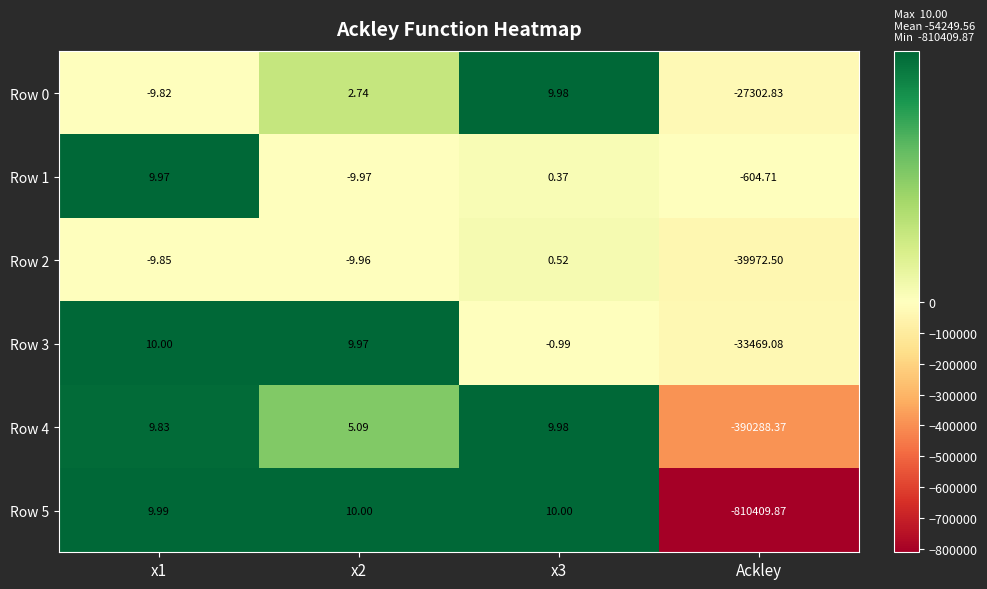

Is the value of Row 1 at x3 greater than the value of Row 2 at x1?

Yes